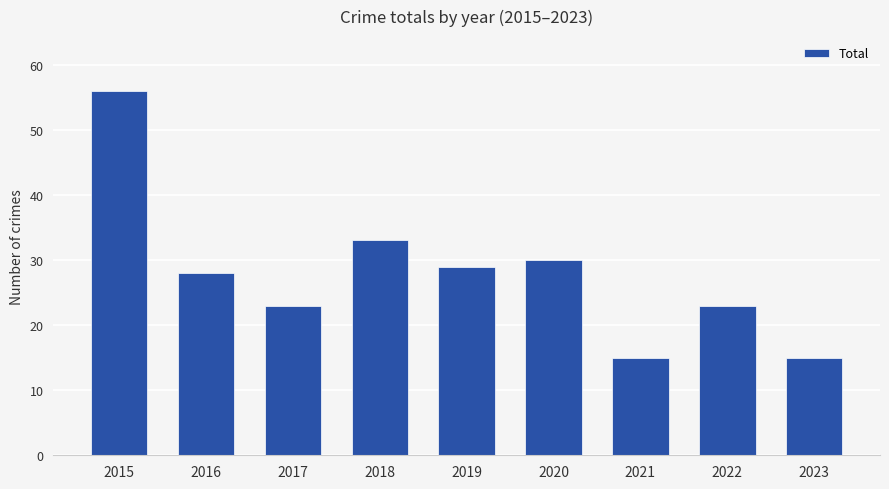

What is the greatest value displayed?

56